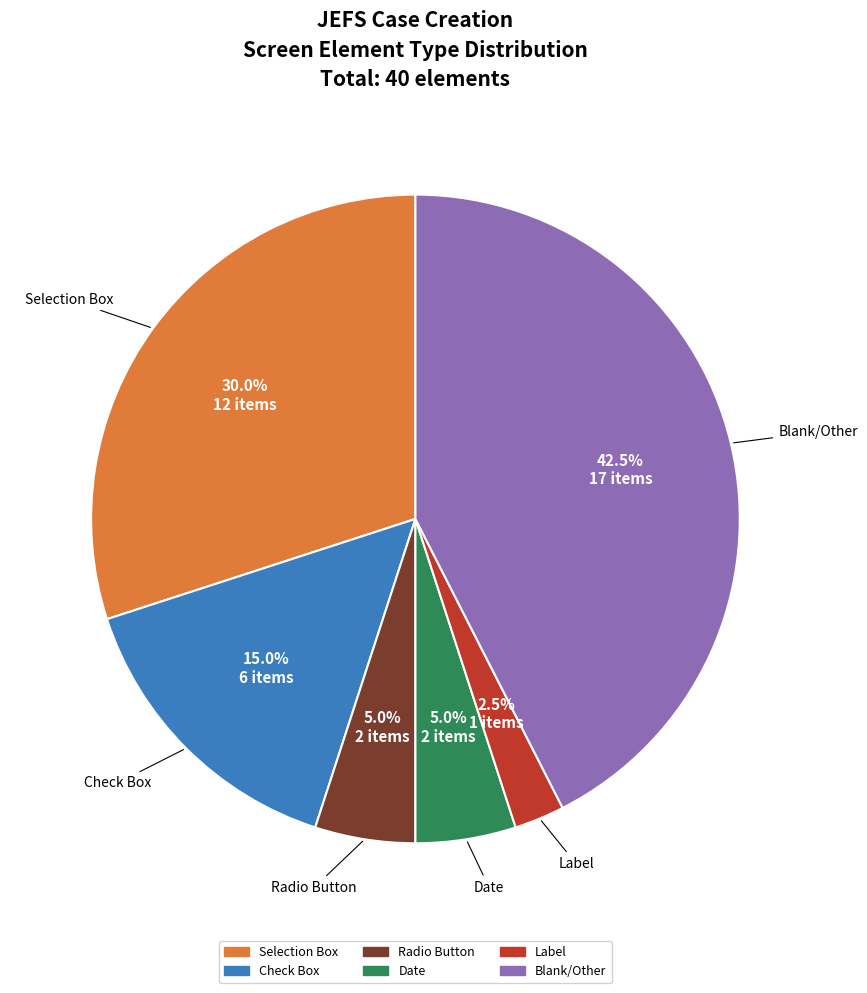

How many segments does this pie chart have?

6